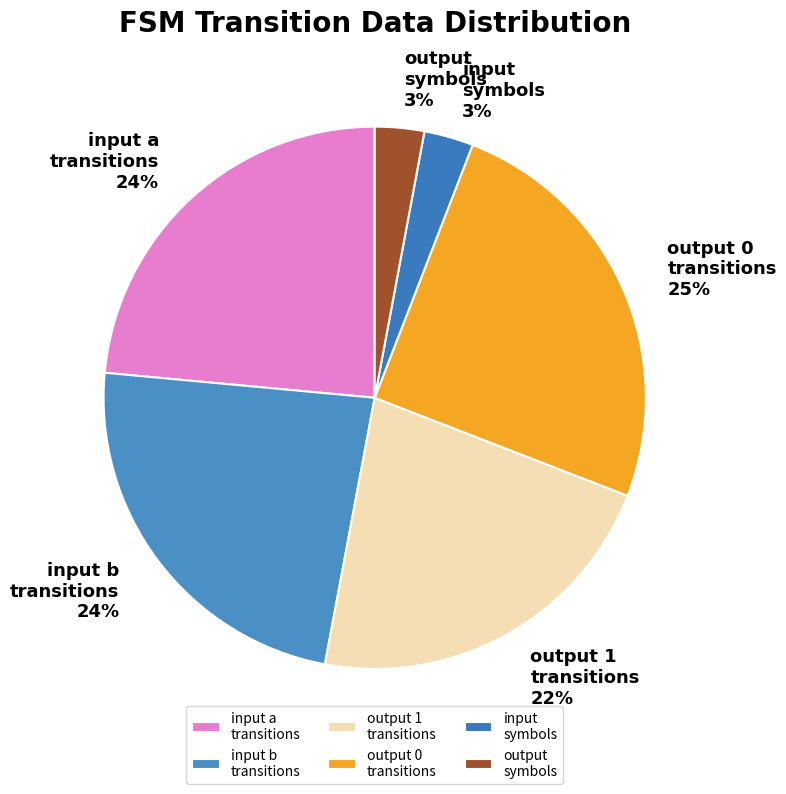

To the nearest percent, what is the difference between the output symbols and output 0 transitions slice percentages?

22%